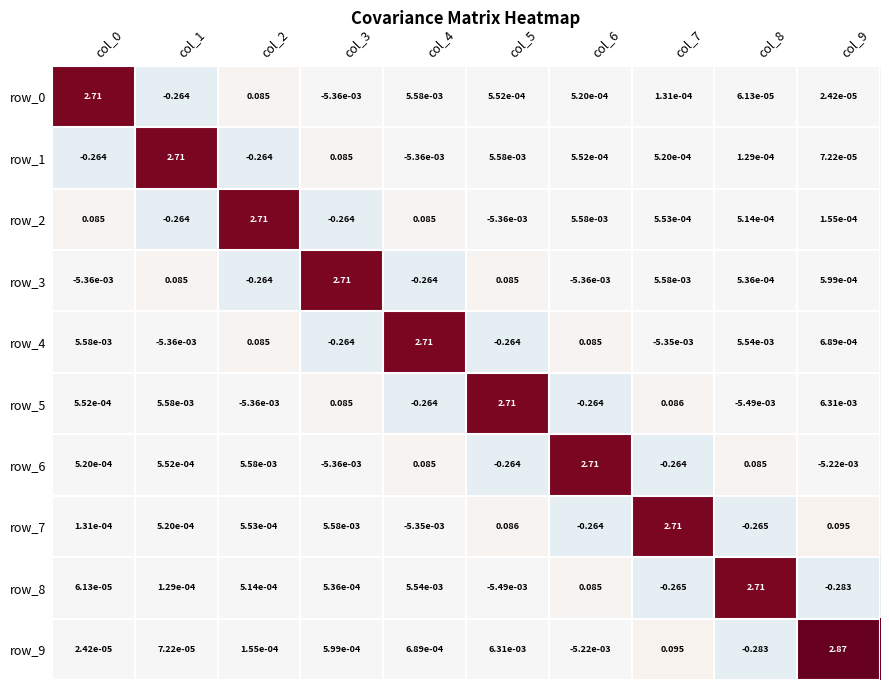

What is the total value across all series at col_6?

2.3